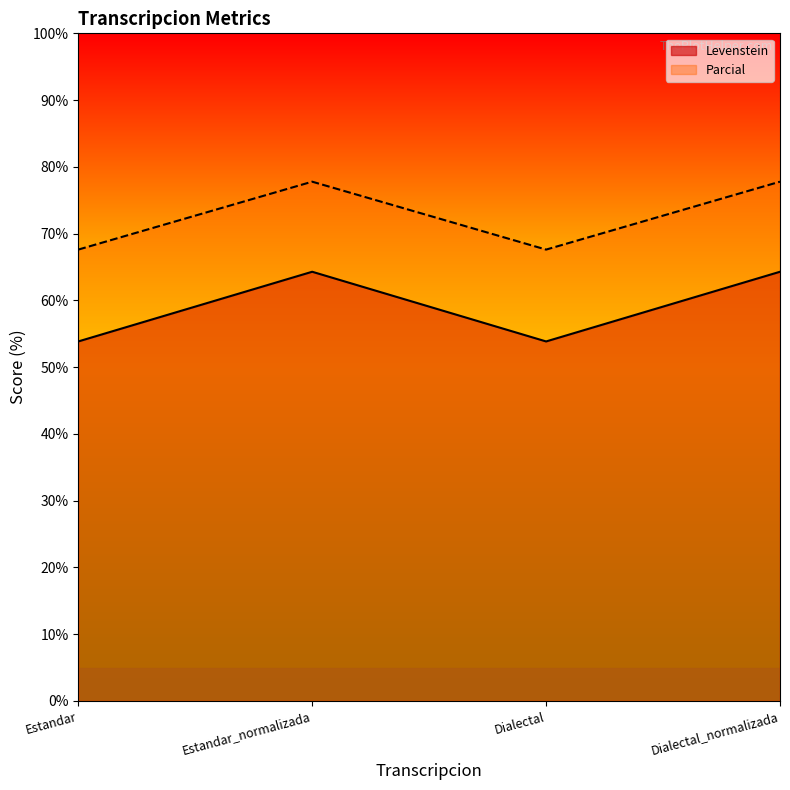

The Parcial series shows 133.4 at Estandar_normalizada. True or false?

False